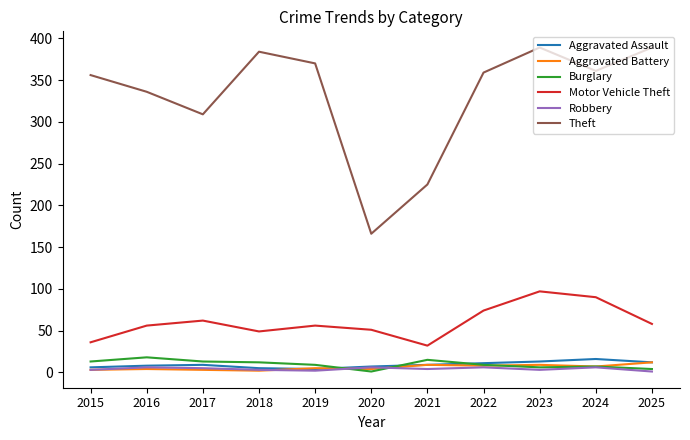

What are all the series names shown in the legend?

Aggravated Assault, Aggravated Battery, Burglary, Motor Vehicle Theft, Robbery, Theft